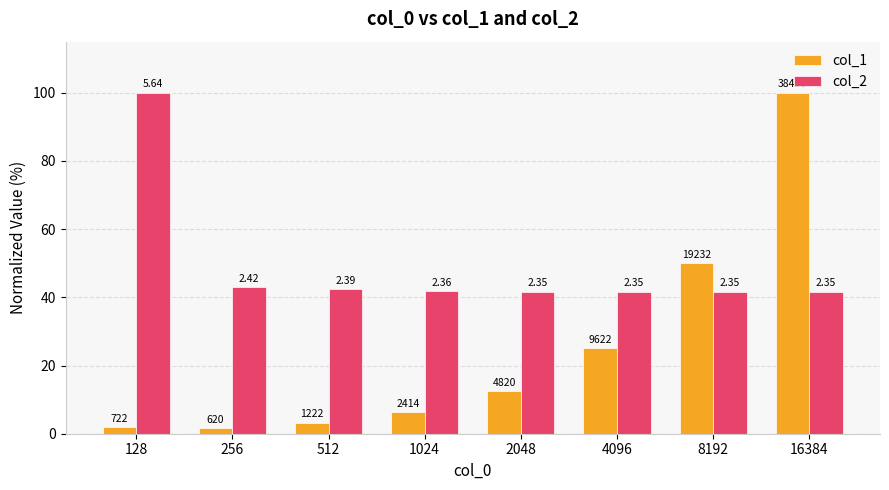

What is the spread (max minus min) of values at 2048?

29.1